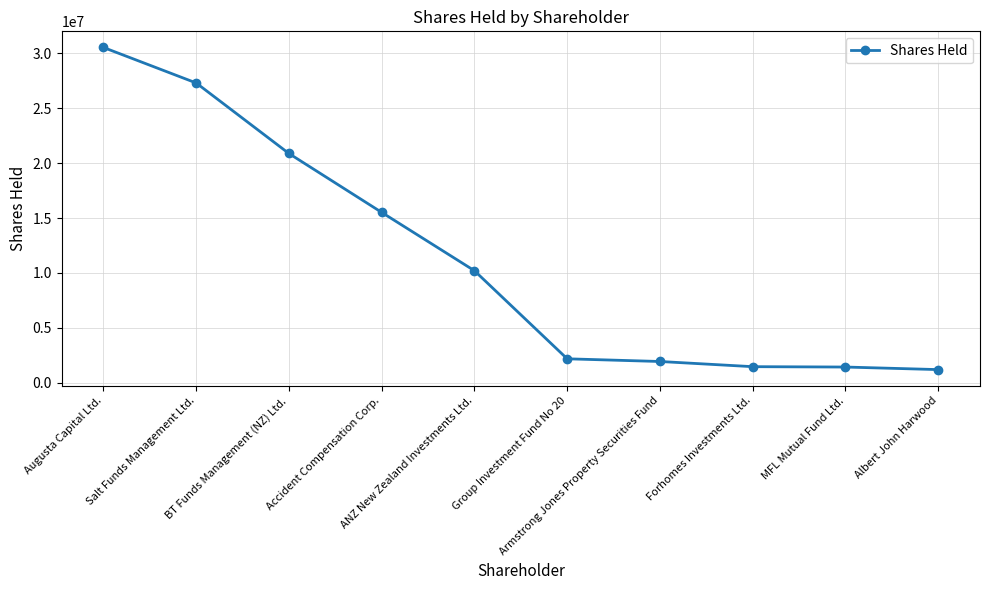

What is the approximate value at Armstrong Jones Property Securities Fund, to the nearest 100?

1937700